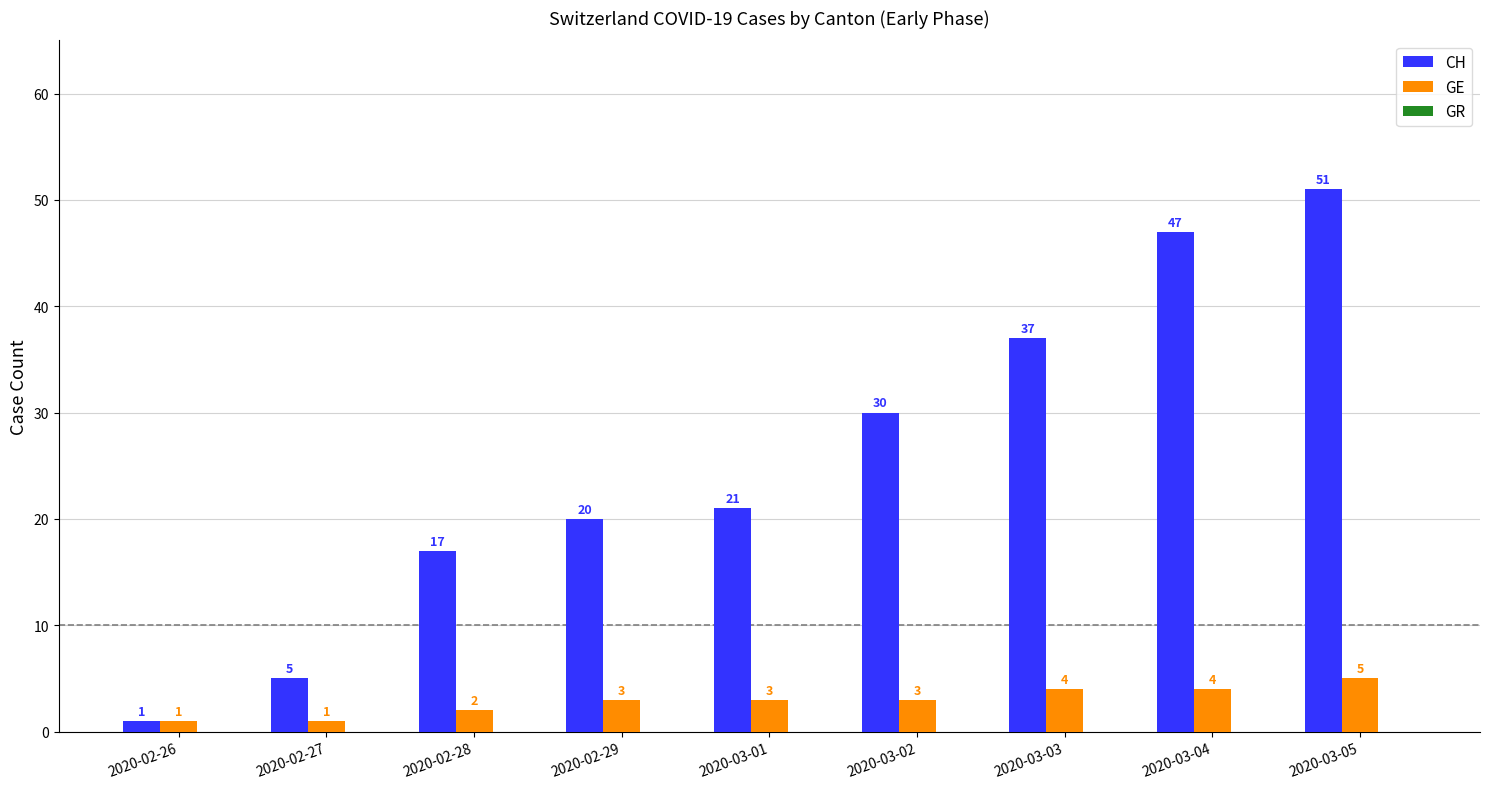

The value of CH at 2020-03-04 is 79. True or false?

False